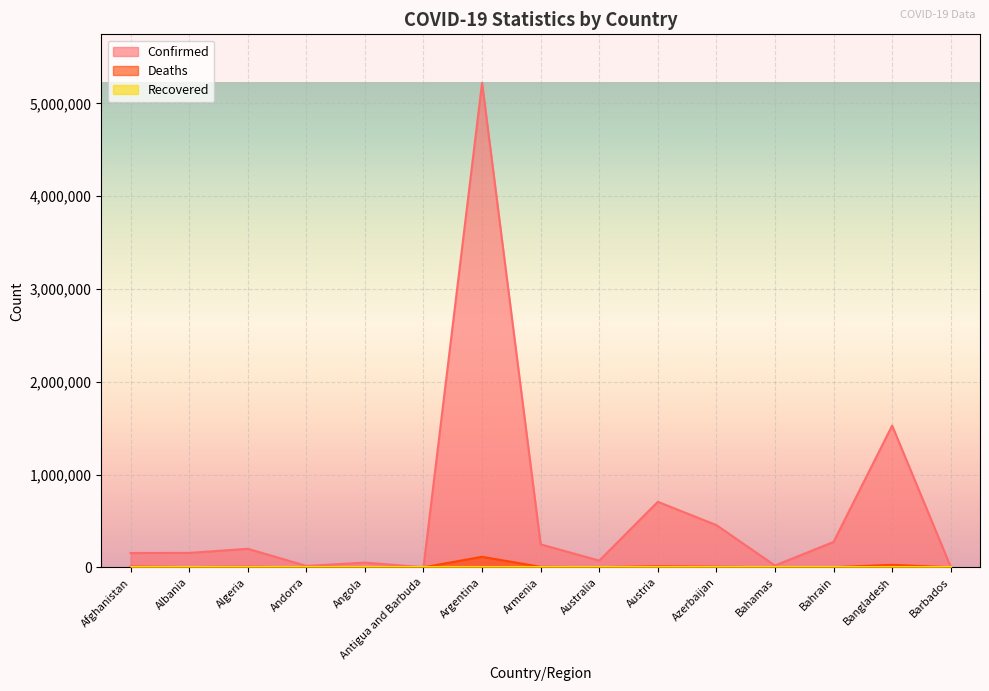

Where is the first local maximum for Deaths?

Algeria